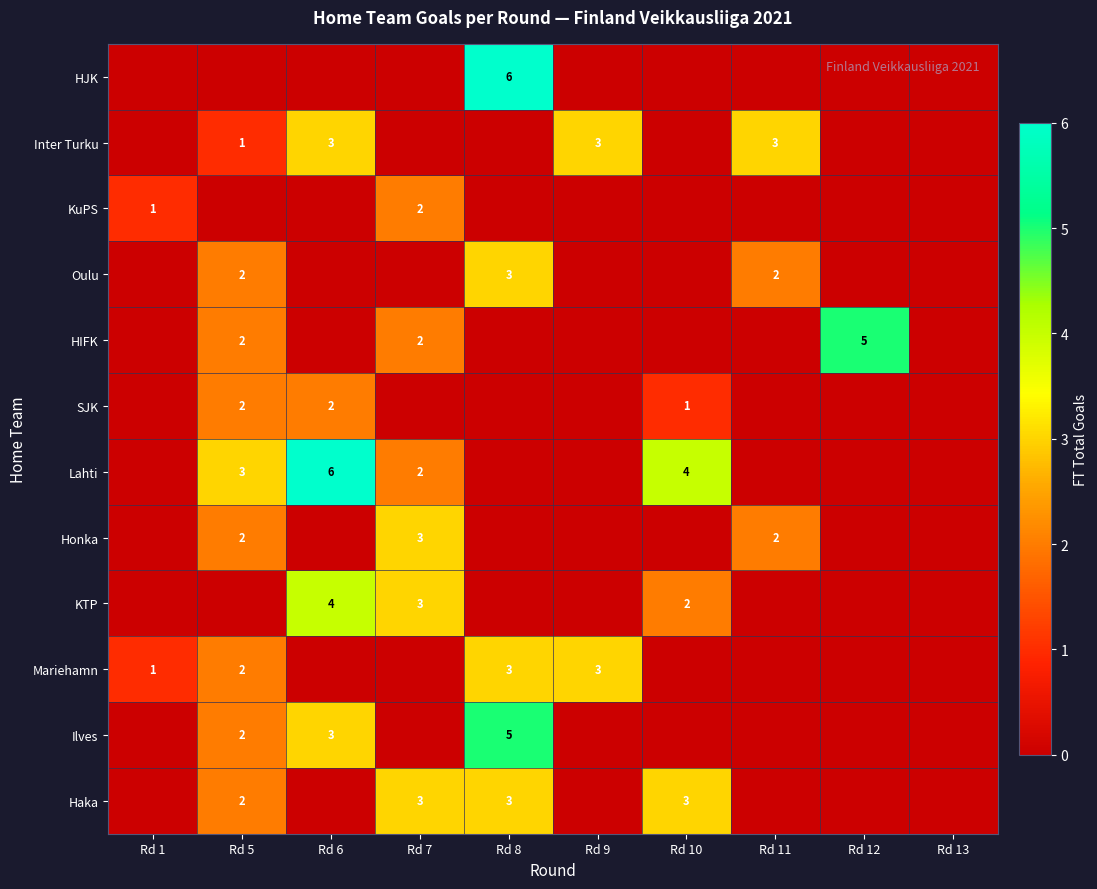

How many data points in Mariehamn are above 0?

4